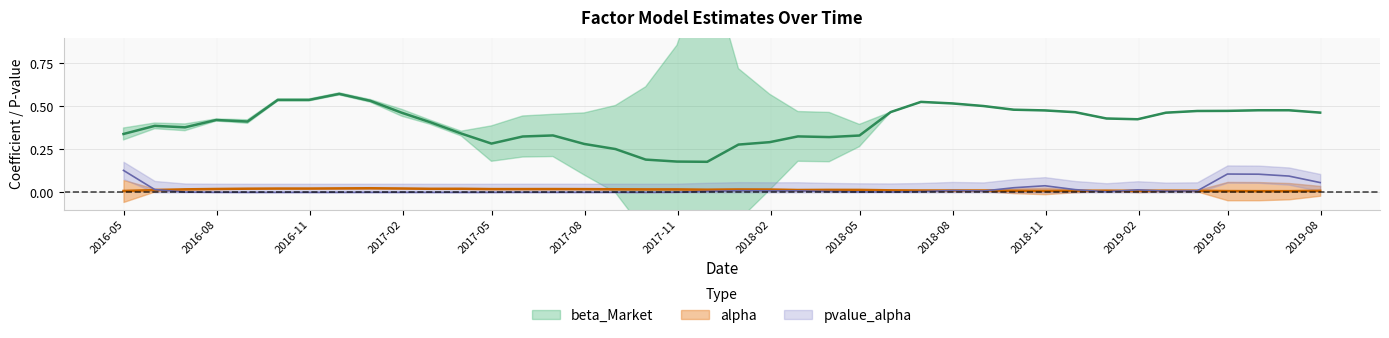

The alpha series shows 0.0 at 2019-05-31. True or false?

True